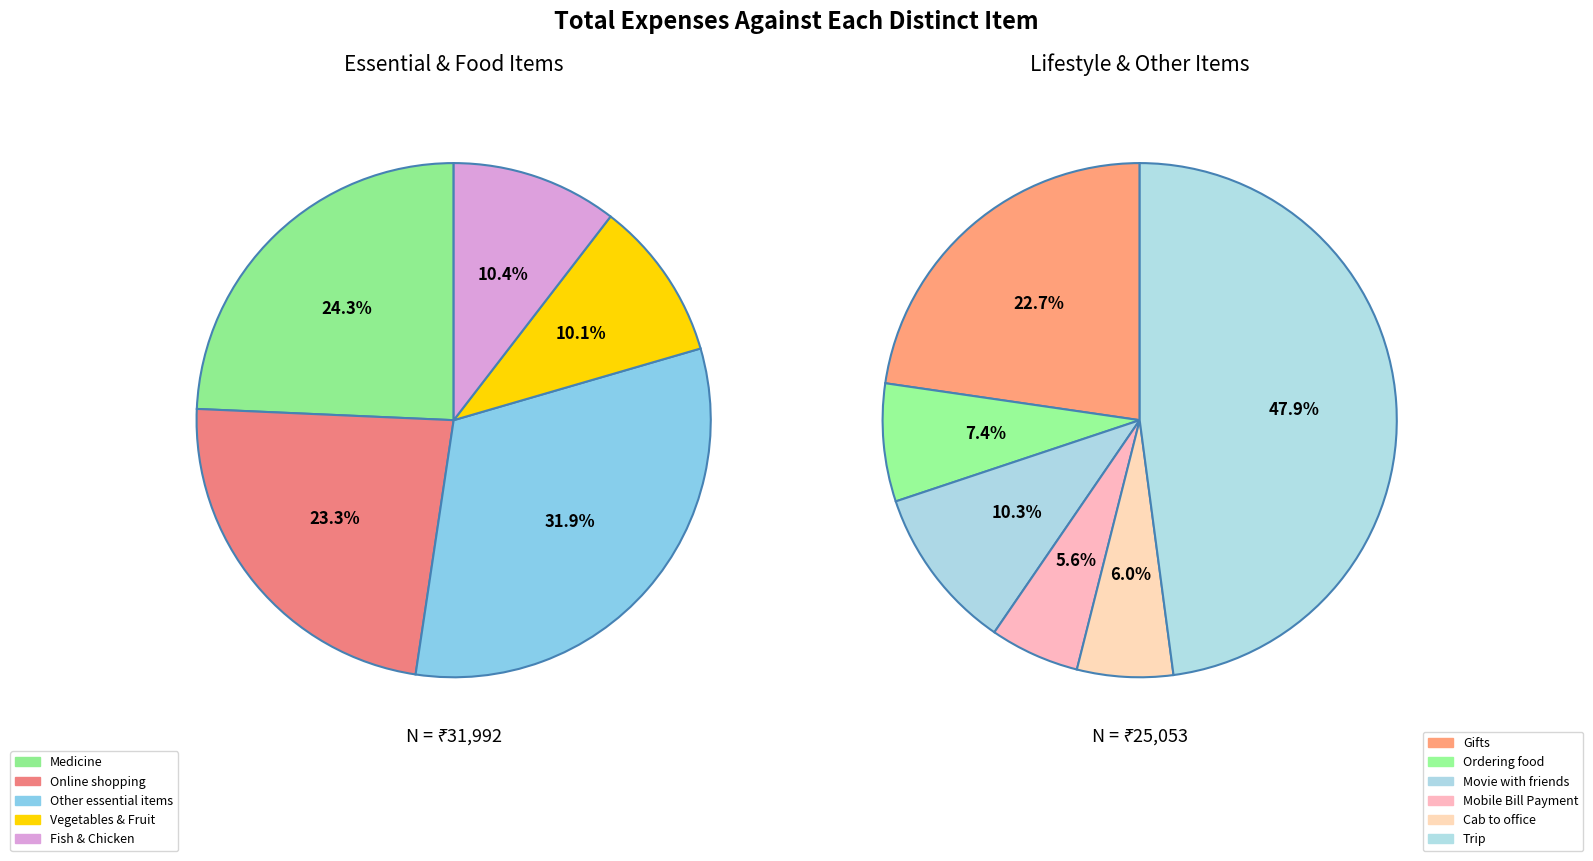

How many segments does this pie chart have?

11